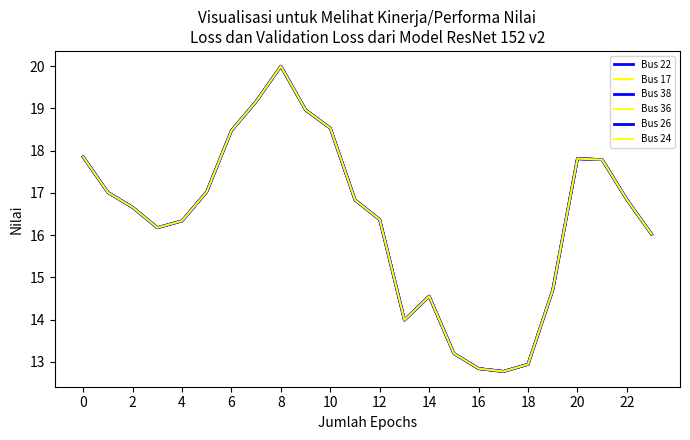

Does the chart display data point markers on the line(s)?

No